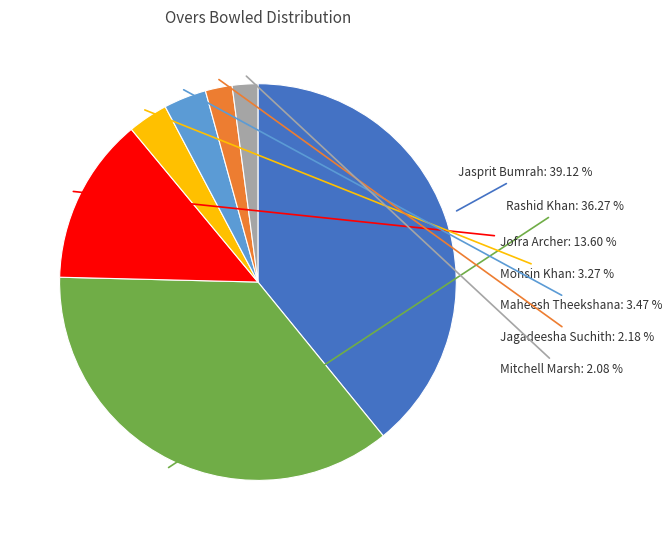

Does Jagadeesha Suchith account for over 50% of the chart?

No